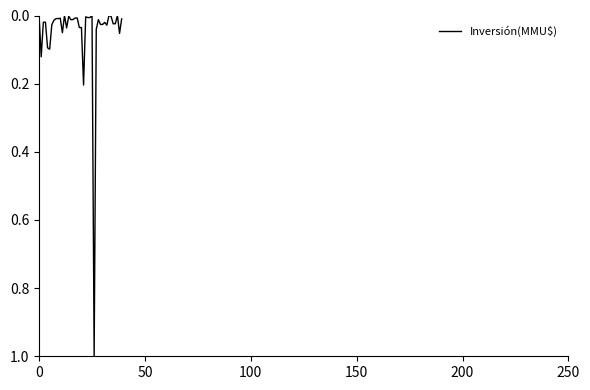

What is the maximum value shown in the chart?

1.0